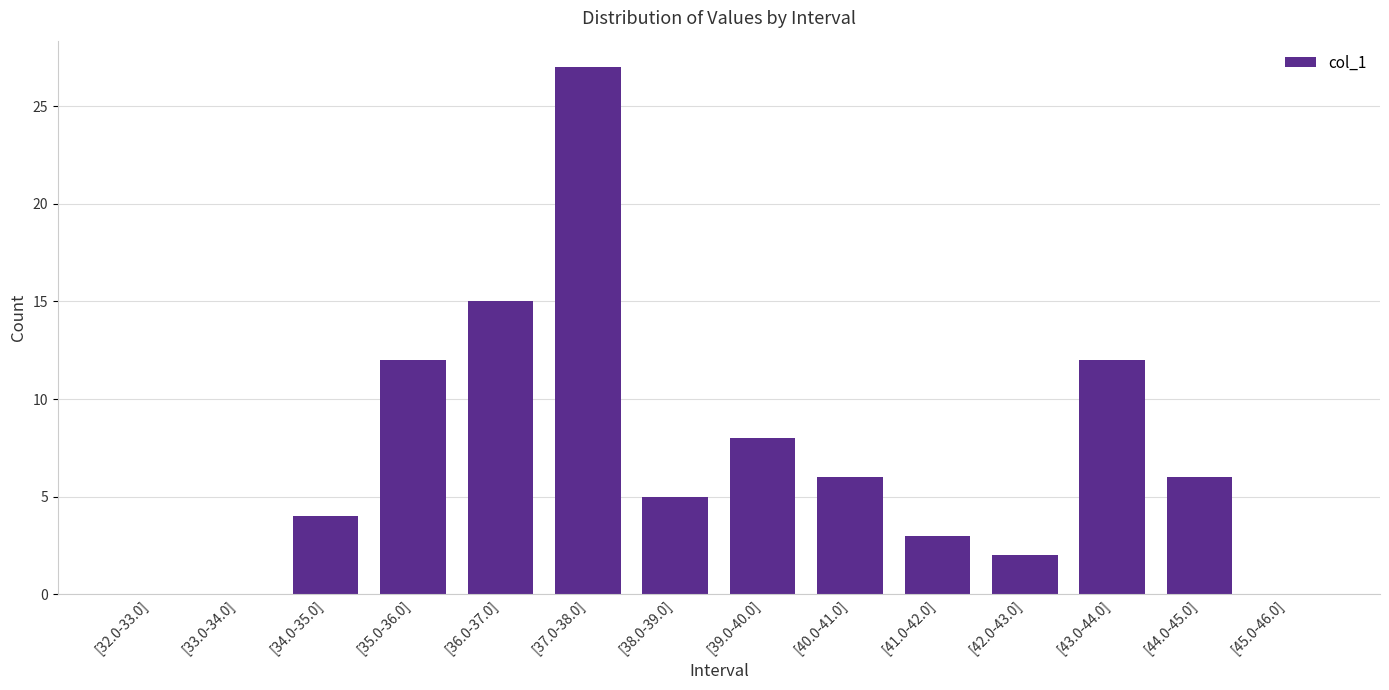

Reading left to right, extract all data points from this chart.

0	0	4	12	15	27	5	8	6	3	2	12	6	0